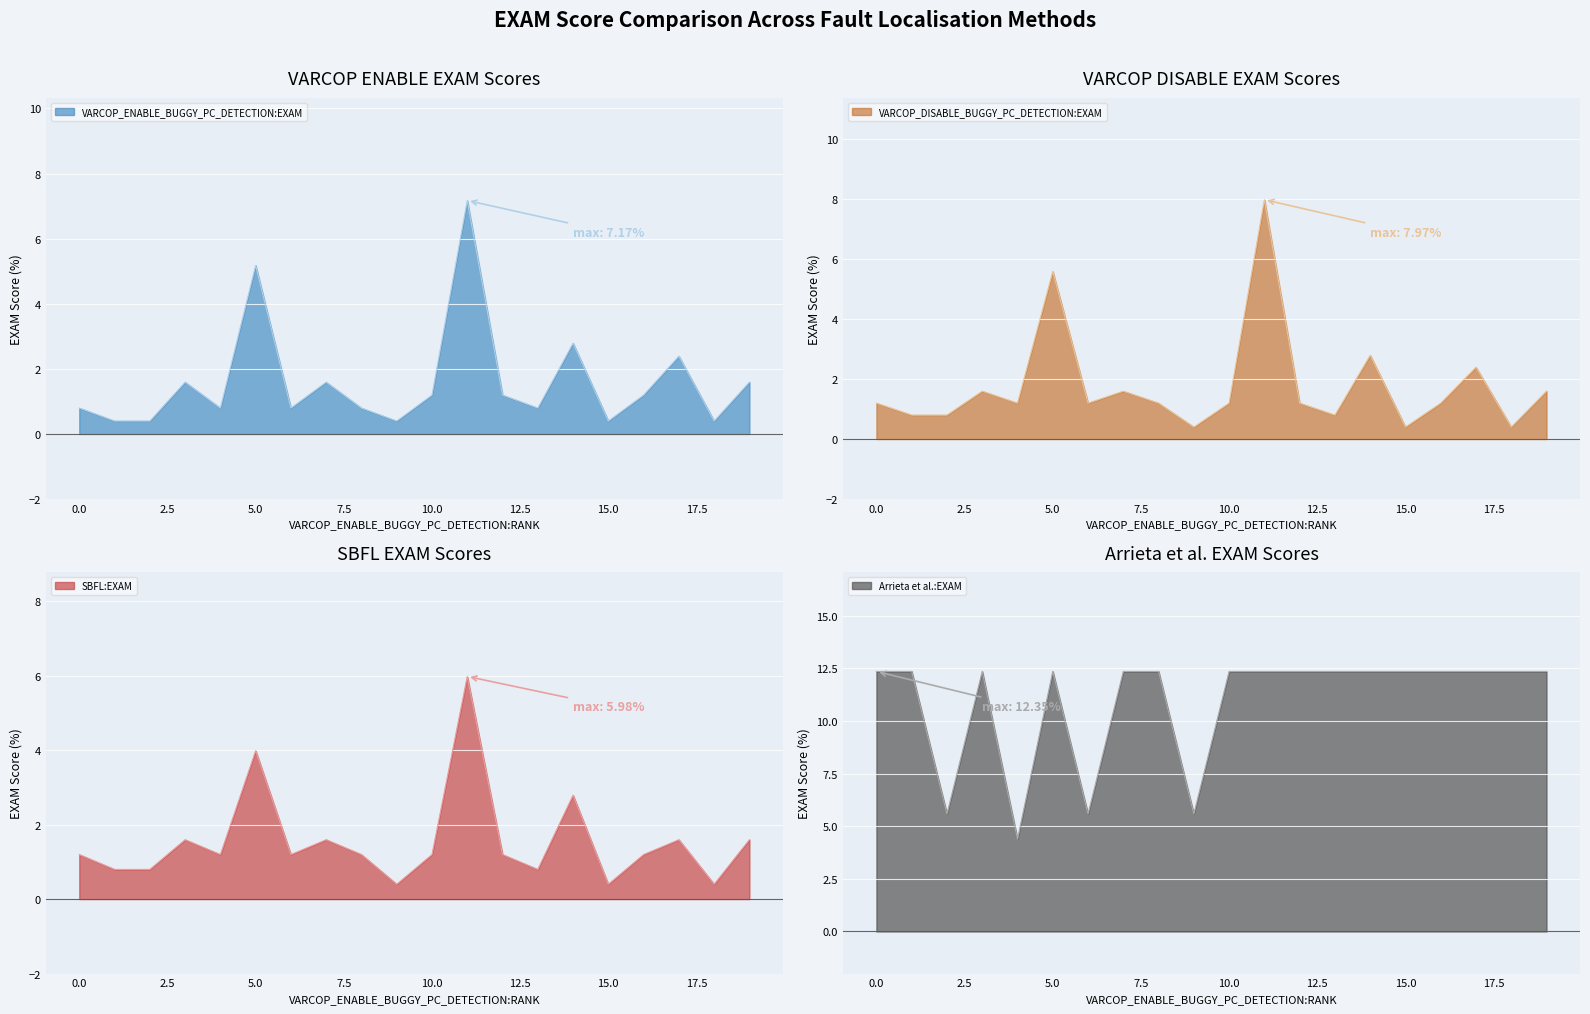

How many lines are shown in the chart?

4